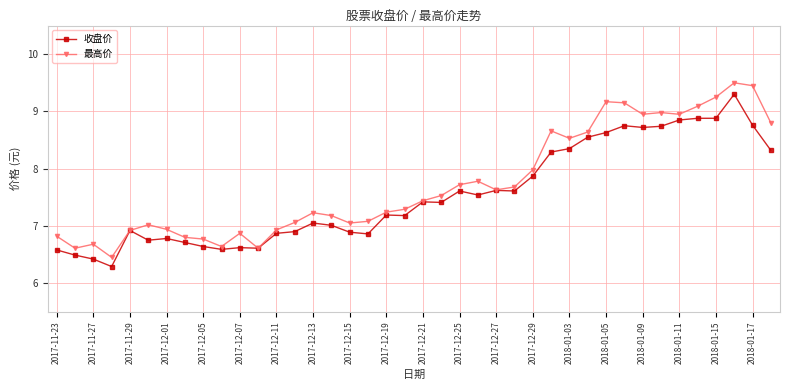

How many categories are shown in the chart?

40